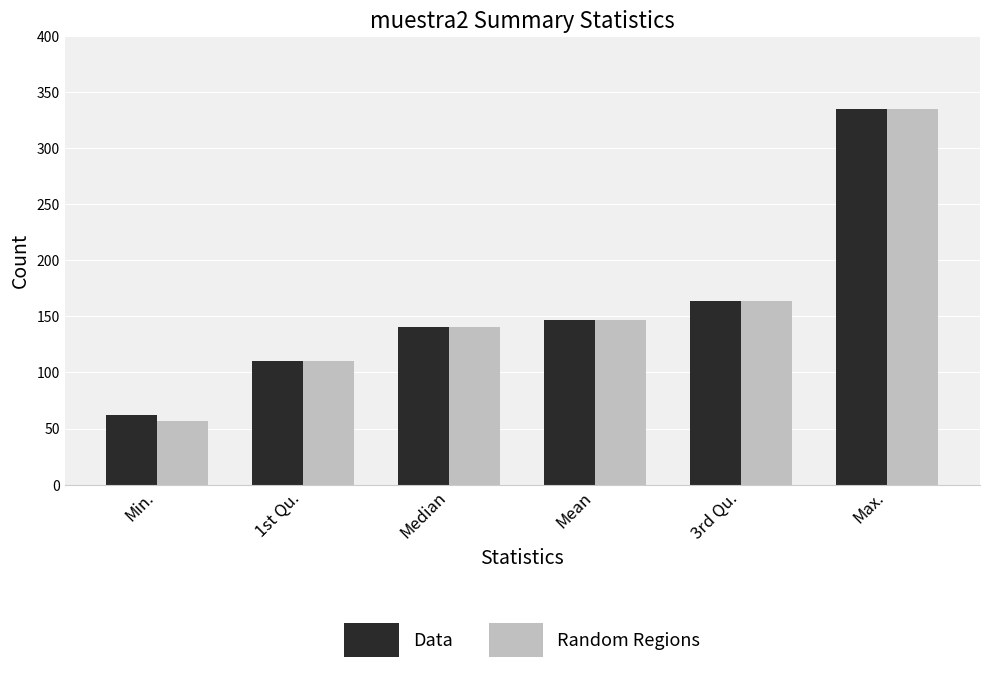

Which category has the highest value across all series?

Max.